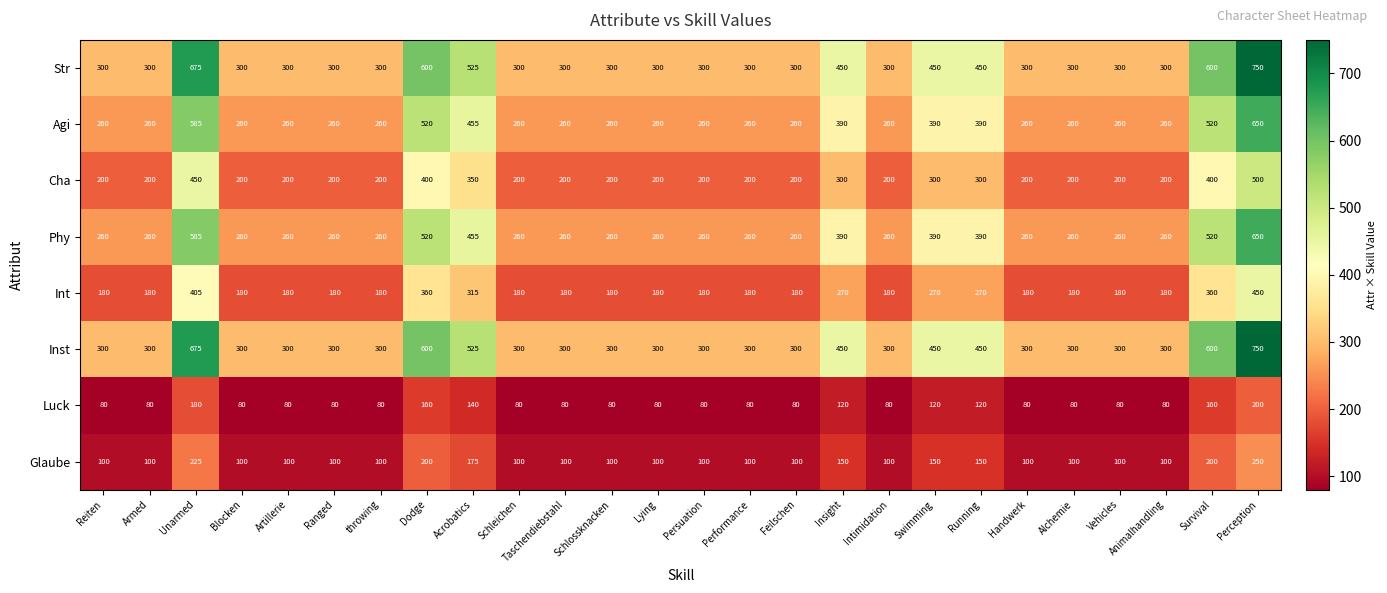

What is the difference between the maximum and second lowest values in the Agi series?

390